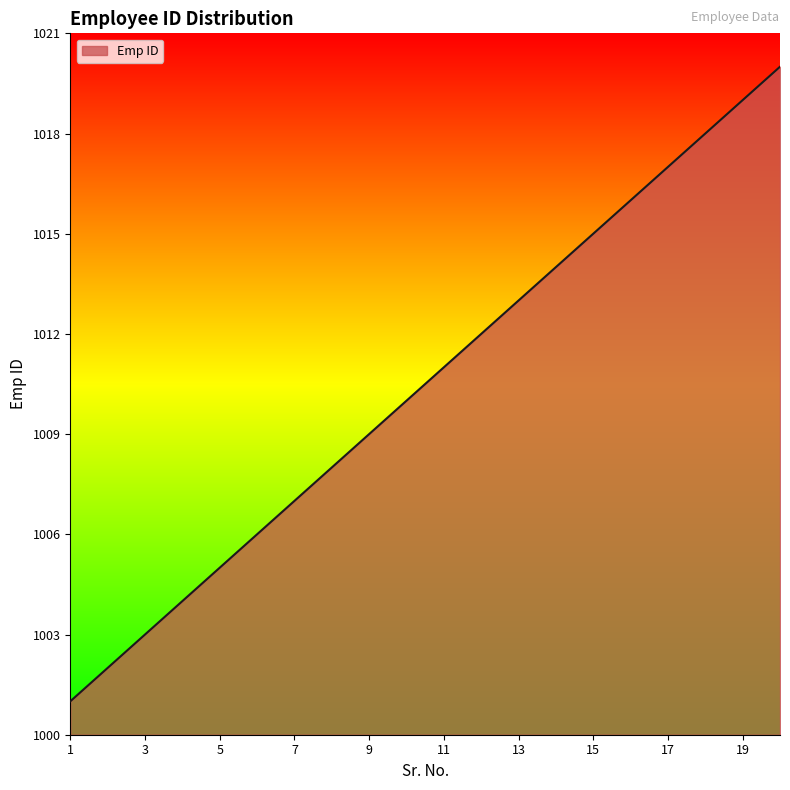

What is the maximum value shown in the chart?

1020